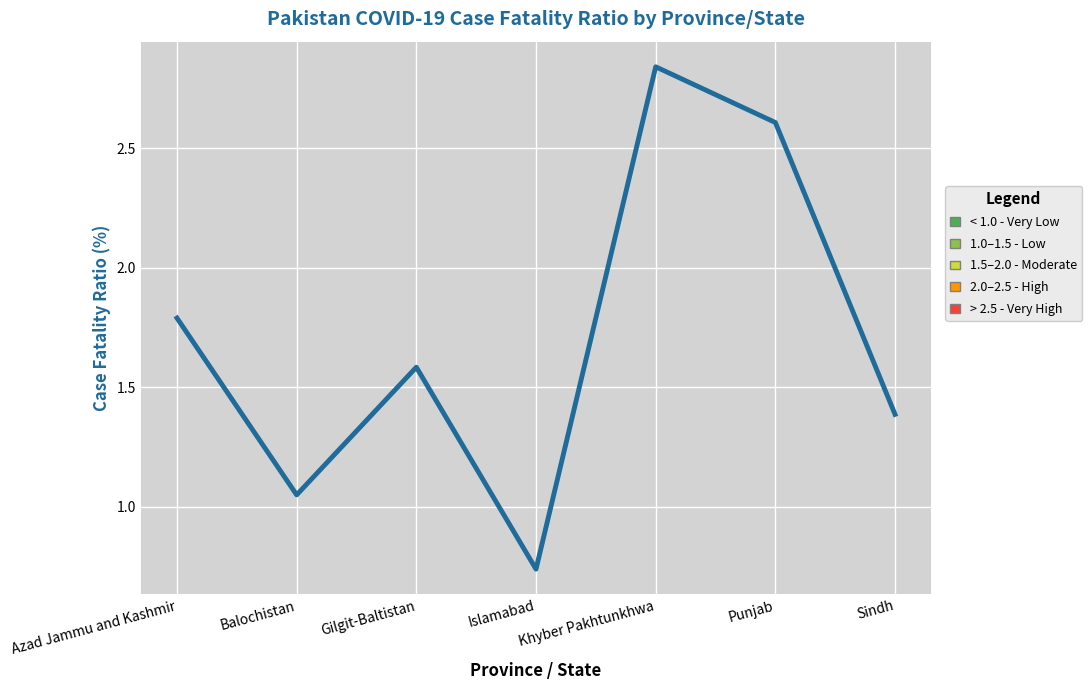

How many interior local peaks (higher than both neighbors) does the data have?

2